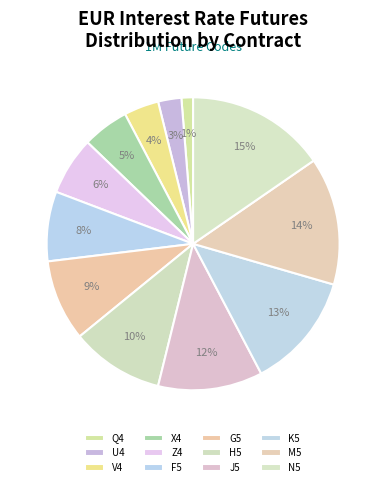

What is the ratio of the value at G5 to the value at K5?

0.7